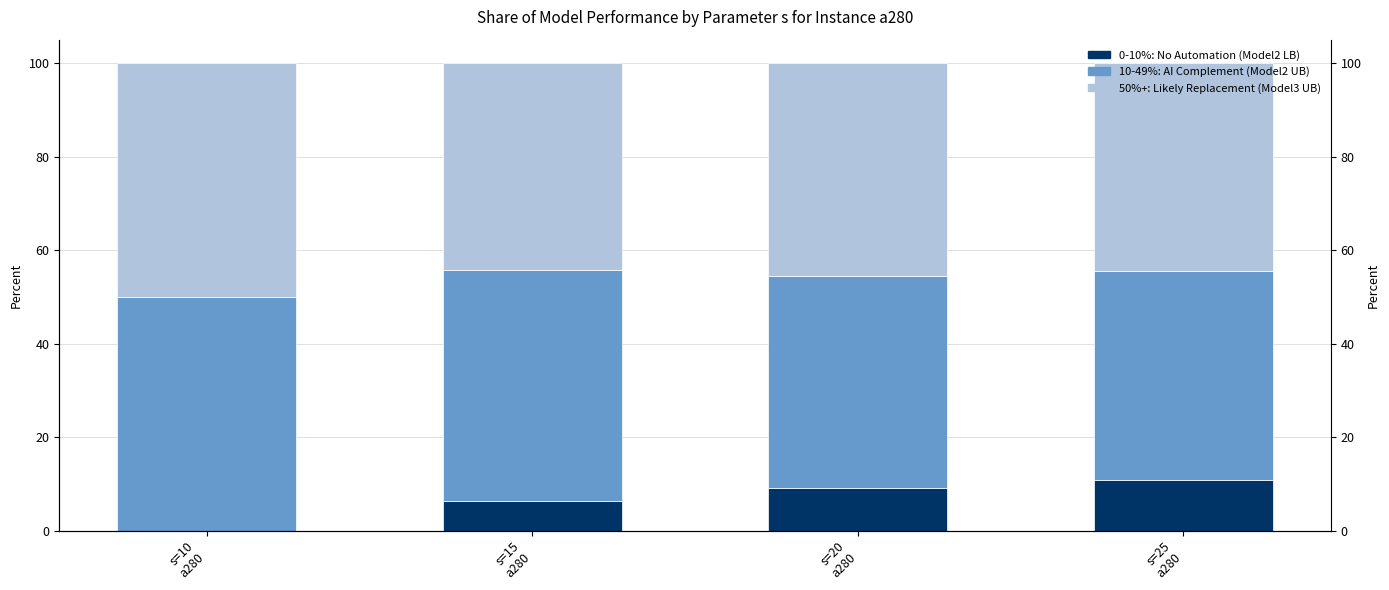

List the series in order of their peak value, highest first.

10-49%: AI Complement (Model2 UB), 50%+: Likely Replacement (Model3 UB), 0-10%: No Automation (Model2 LB)